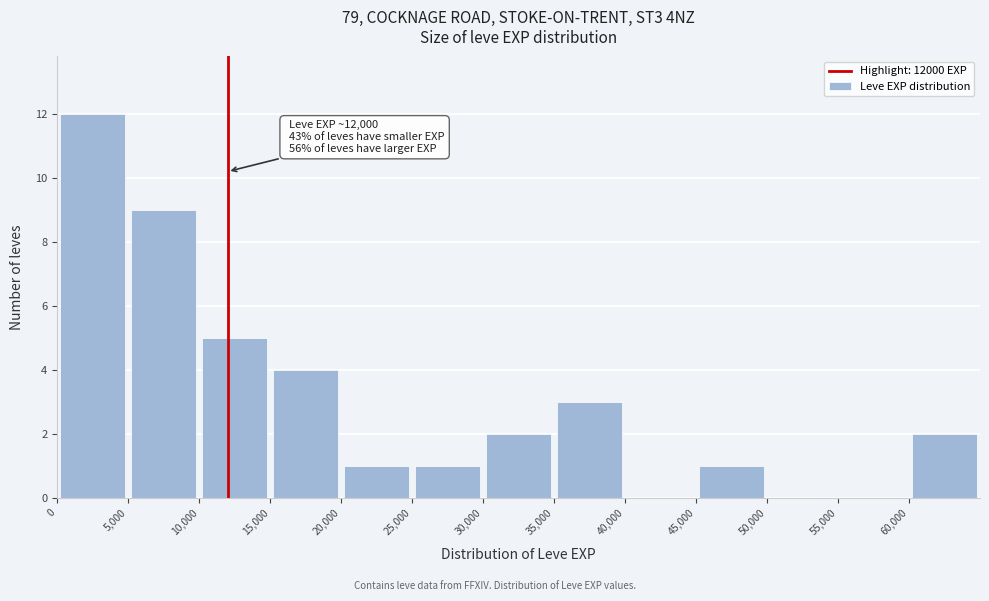

Over which range of the x-axis is the bar tallest?

0 to 5000